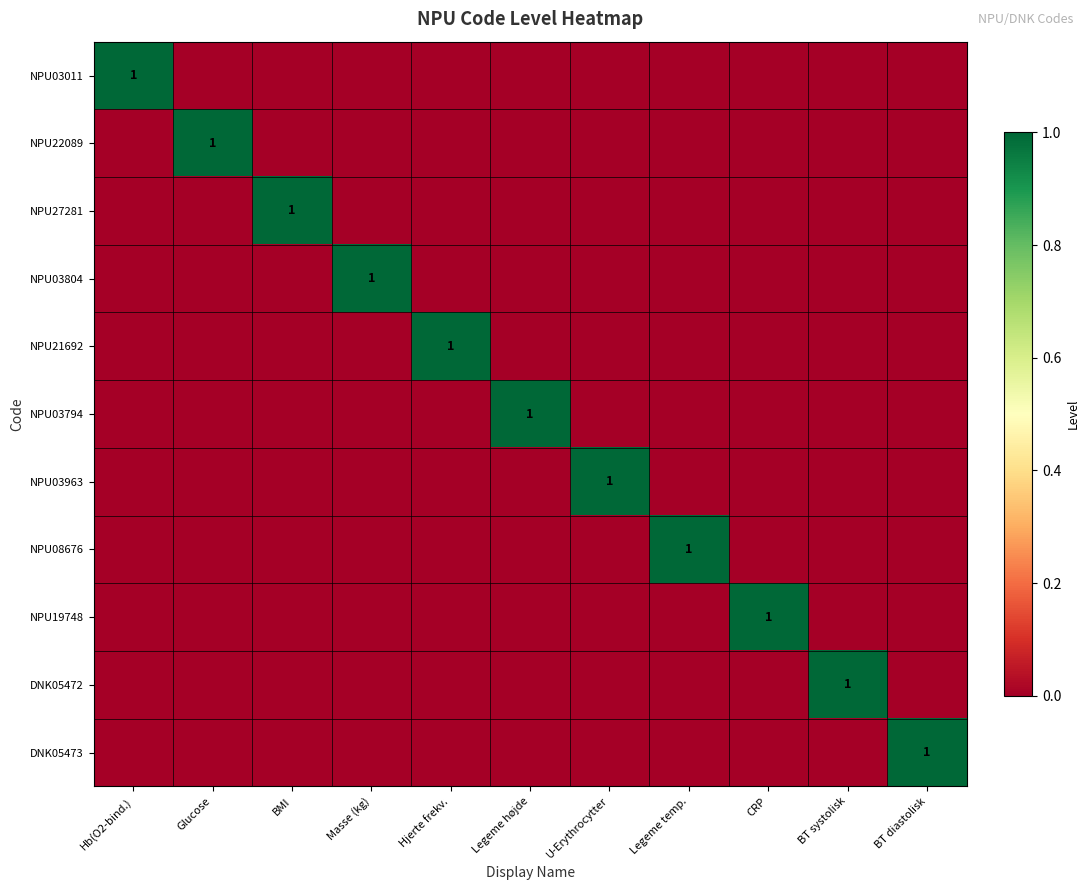

The NPU27281 series shows 0 at Hjerte frekv.. True or false?

True